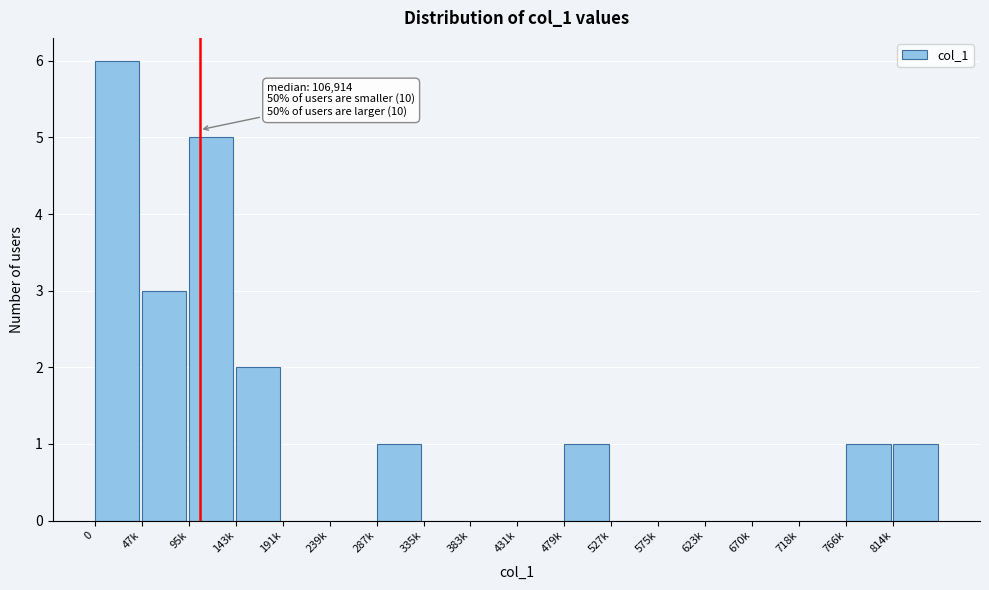

Reading left to right, what are all the values shown in this chart?

0=6	47k=3	95k=5	143k=2	191k=0	239k=0	287k=1	335k=0	383k=0	431k=0	479k=1	527k=0	575k=0	623k=0	670k=0	718k=0	766k=1	814k=1